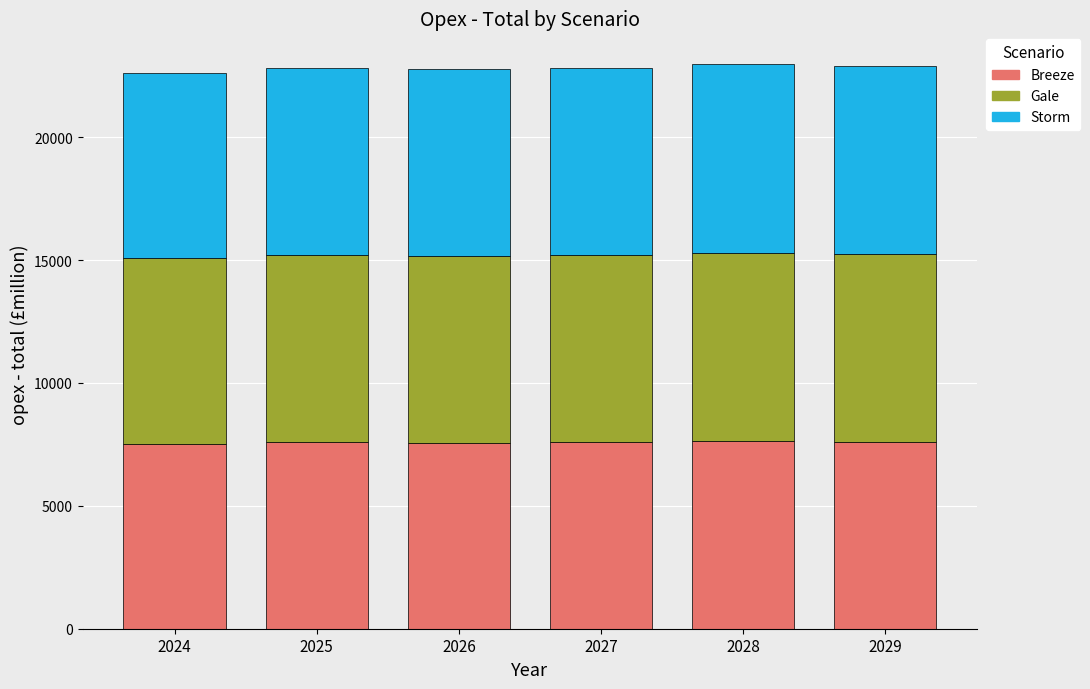

What is the sum of the Breeze values at 2026 and 2028?

15202.1